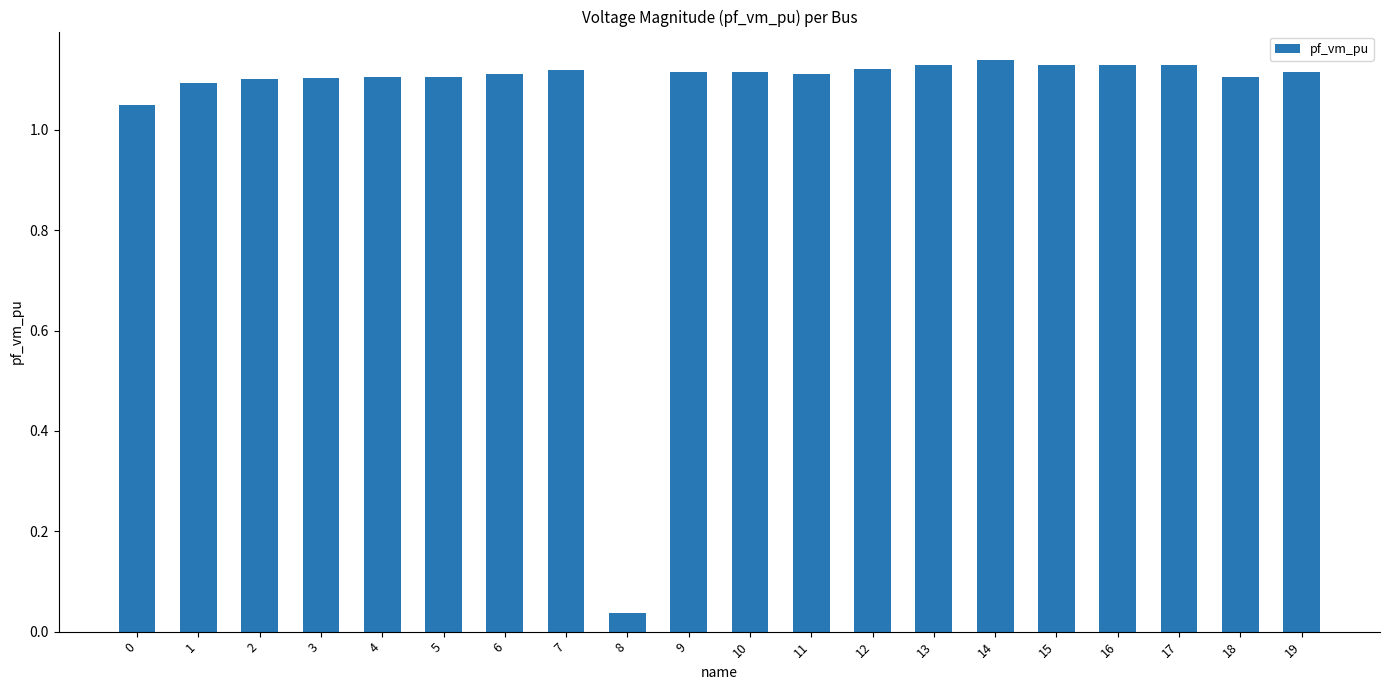

Does the chart contain any negative values?

No